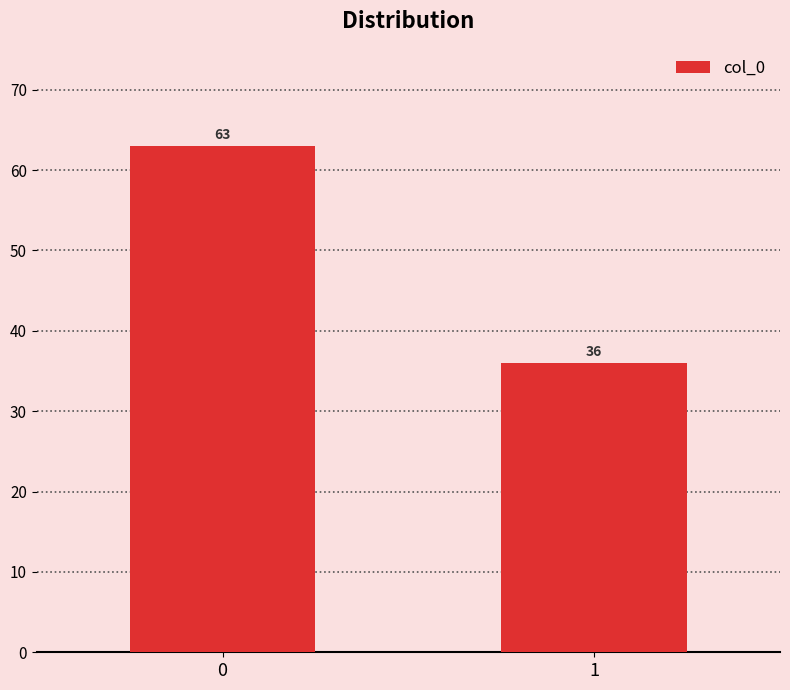

Rank the categories by value from lowest to highest.

1, 0